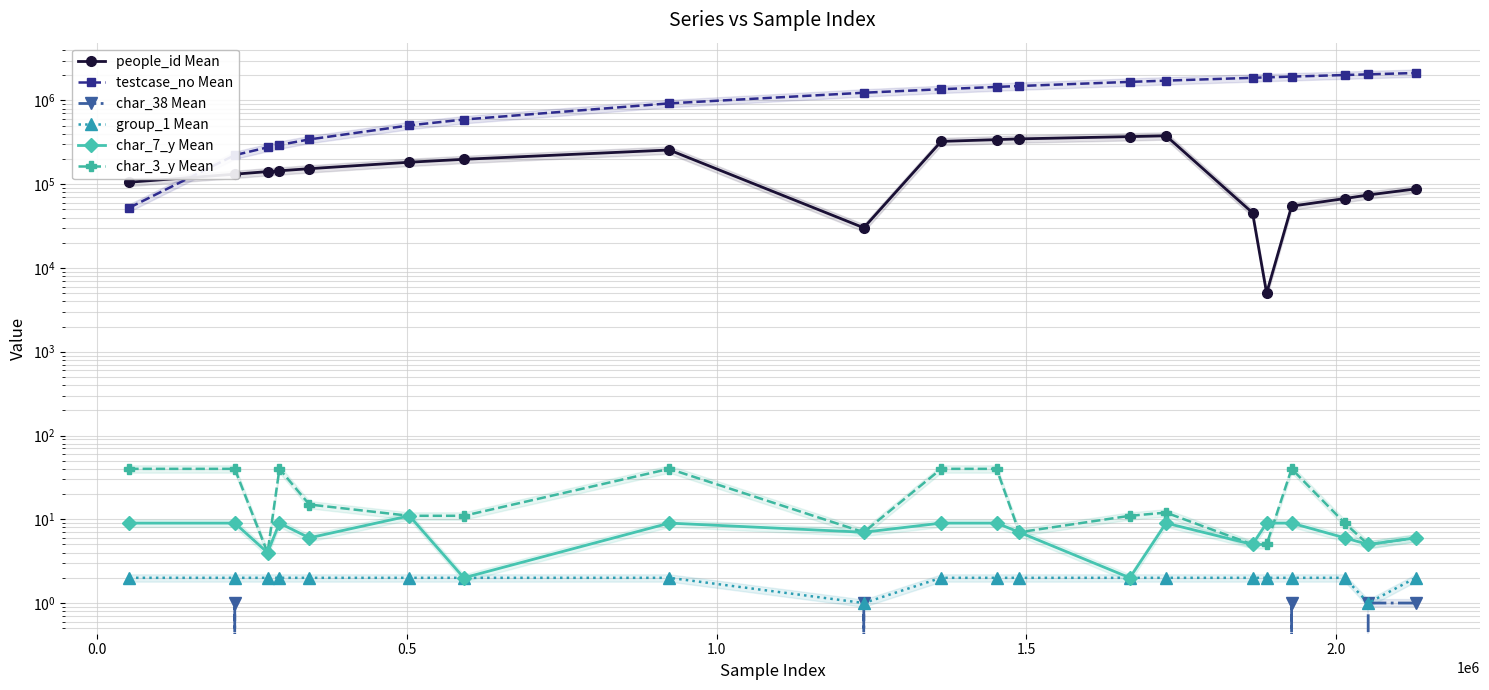

Which series has the largest range (max minus min)?

testcase_no Mean